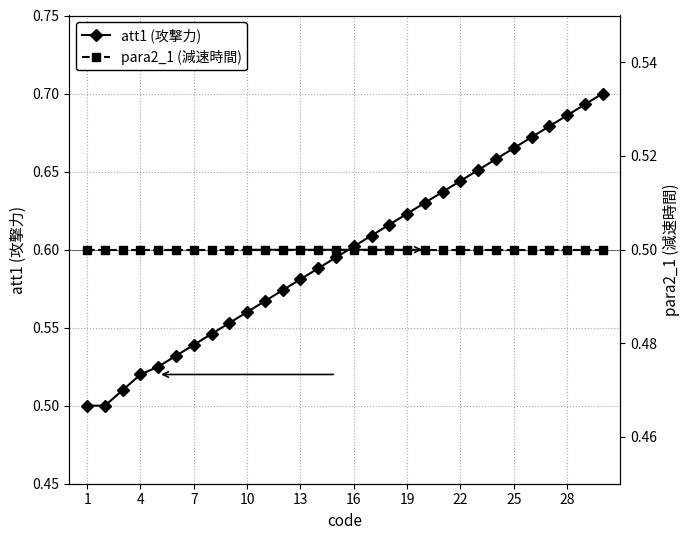

Count the att1 (攻撃力) values in the range 0 to 1.

30